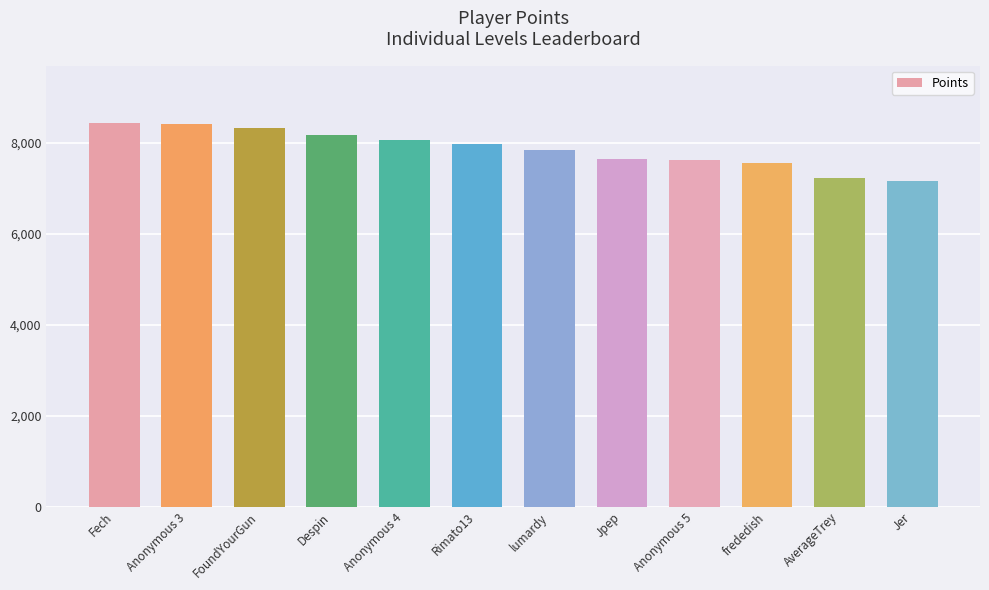

What is the sum of the values at Anonymous 5 and Jer?

14782